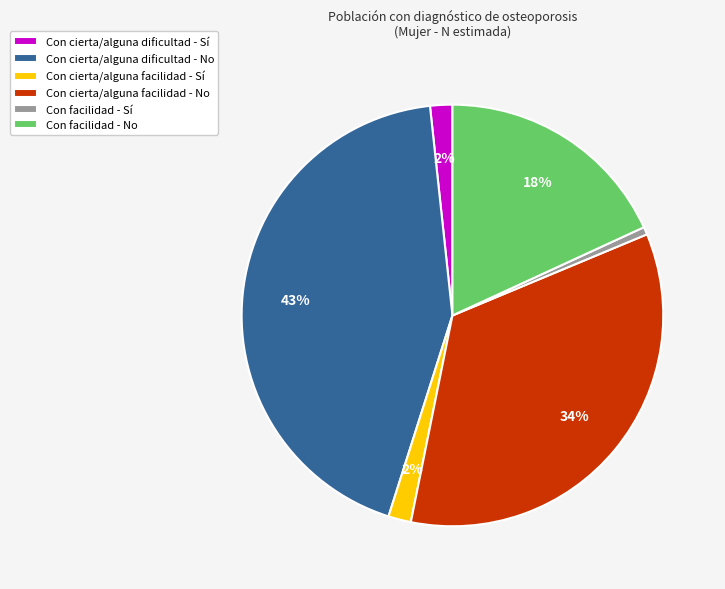

Does any single category account for the majority?

No